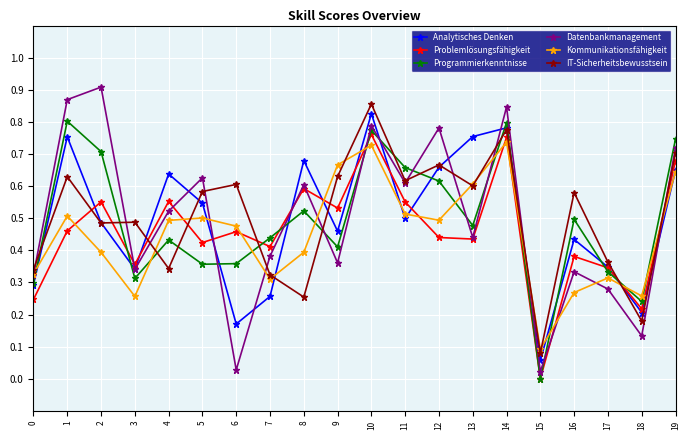

In Analytisches Denken, how many points are higher than both neighbors (excluding endpoints)?

6